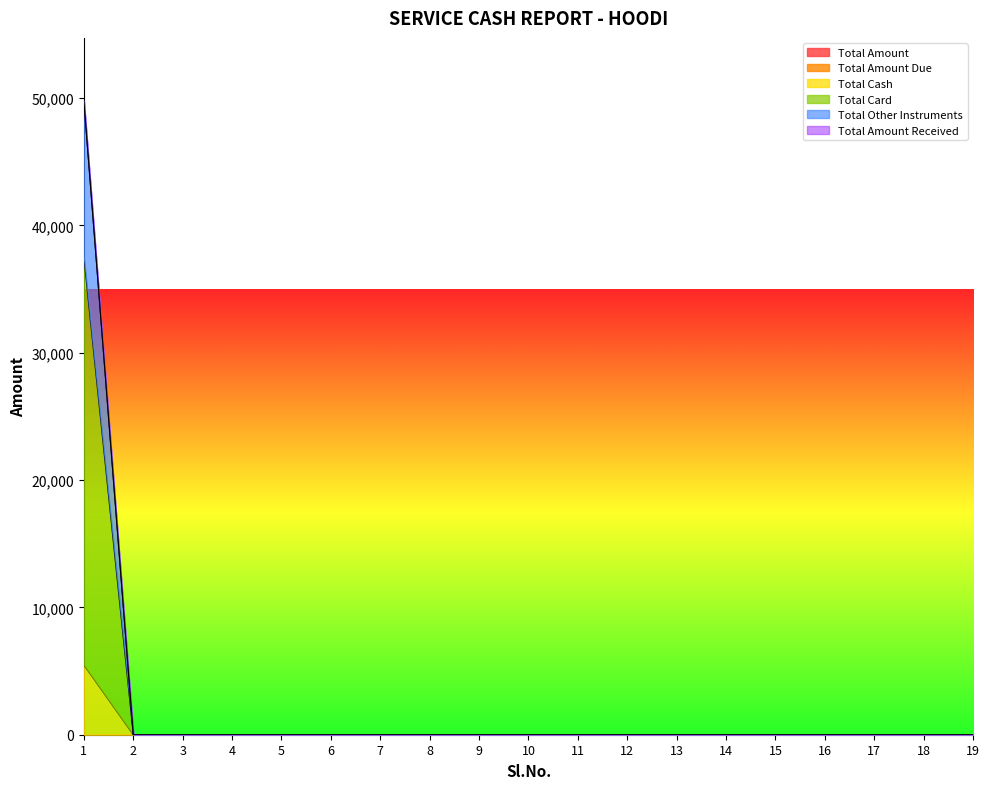

Which category has the lowest value across all series?

2